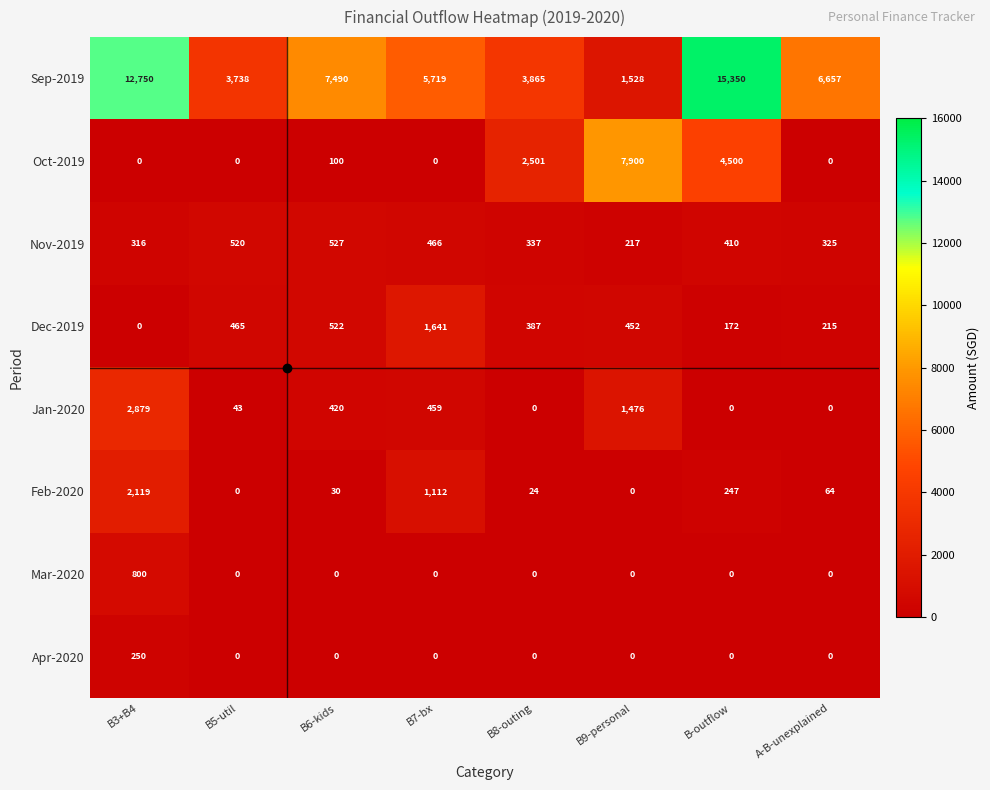

How many categories are shown in the chart?

8